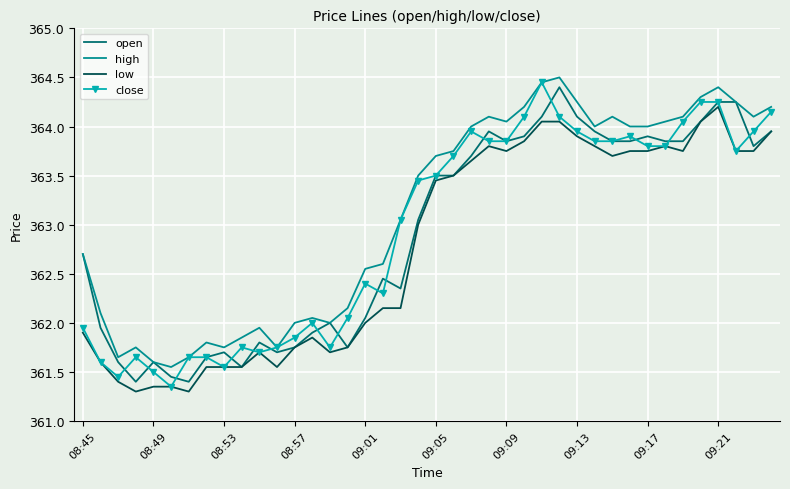

What is the difference between the maximum and minimum values in the open series?

3.0